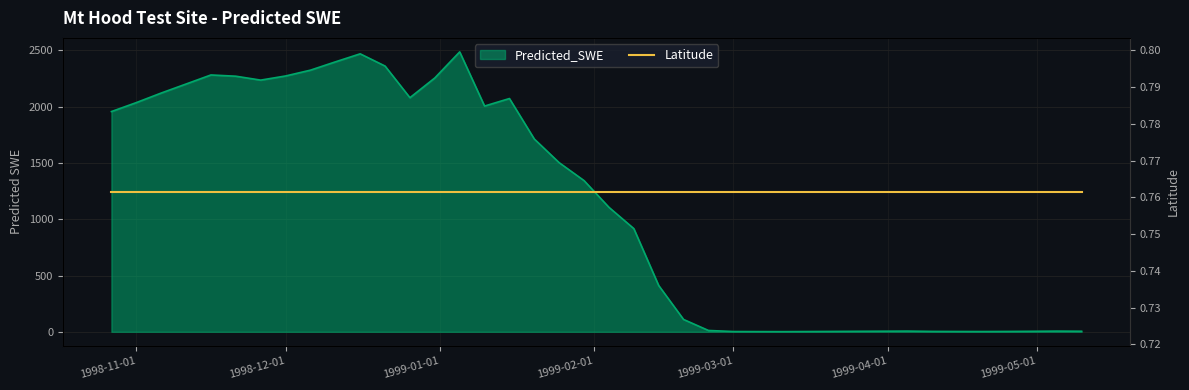

What is the ratio of the value at 1998-11-01 to the value at 1999-04-30?

469.7